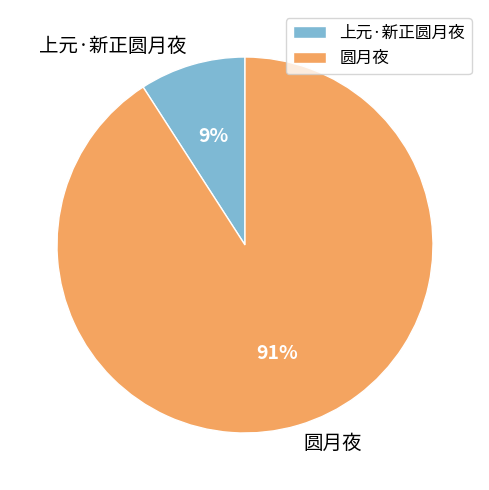

What percentage is the 上元·新正圆月夜 slice, to the nearest percent?

9%